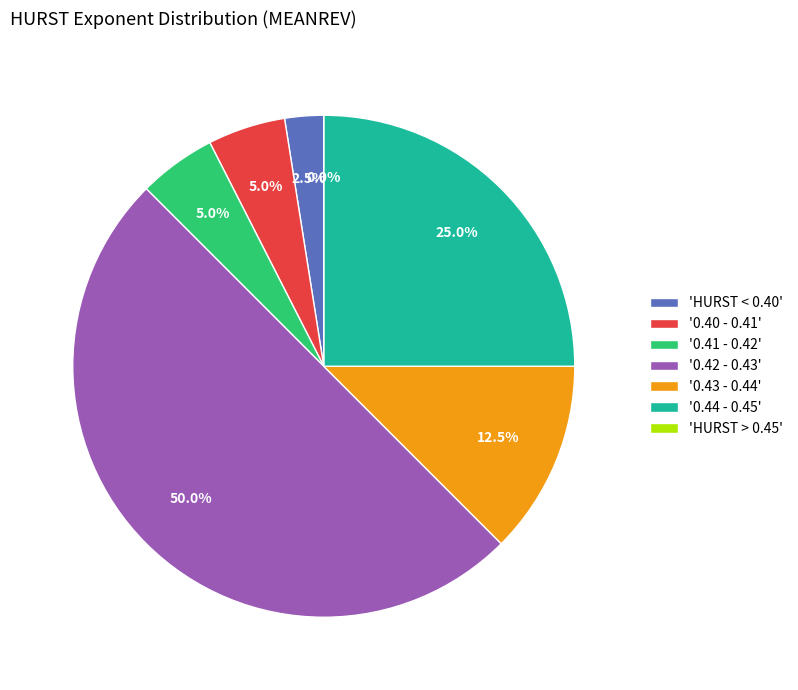

Is there a majority slice in this chart?

No